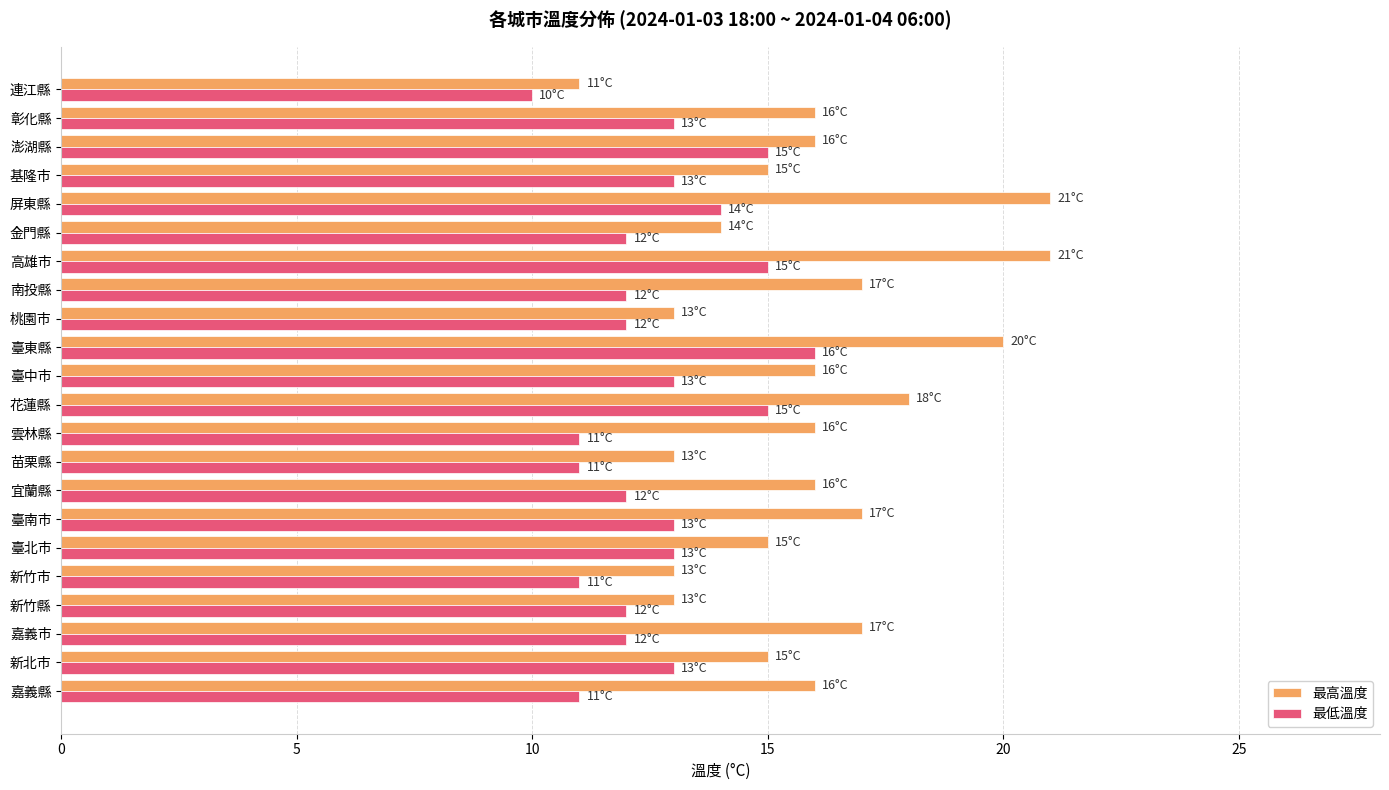

Rank the series by their average value, from lowest to highest.

最低溫度, 最高溫度